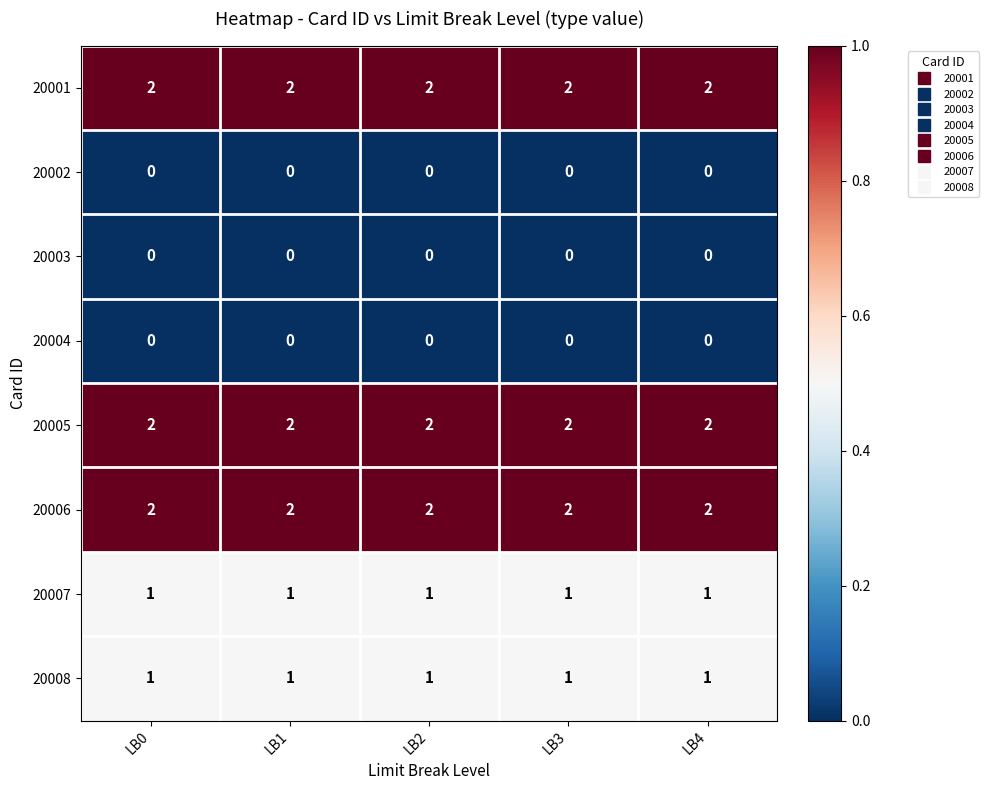

Is it true that 20001 equals 2 at LB3?

True